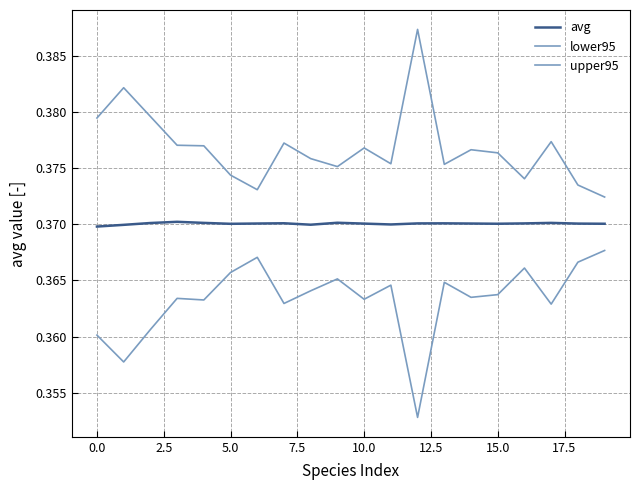

Rank the series by their average value, from highest to lowest.

upper95, avg, lower95